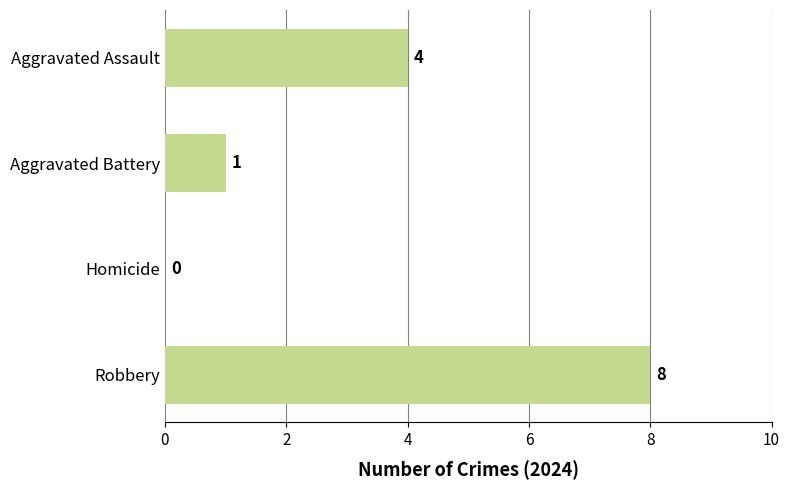

True or false: the data shows 4 at Aggravated Assault.

True